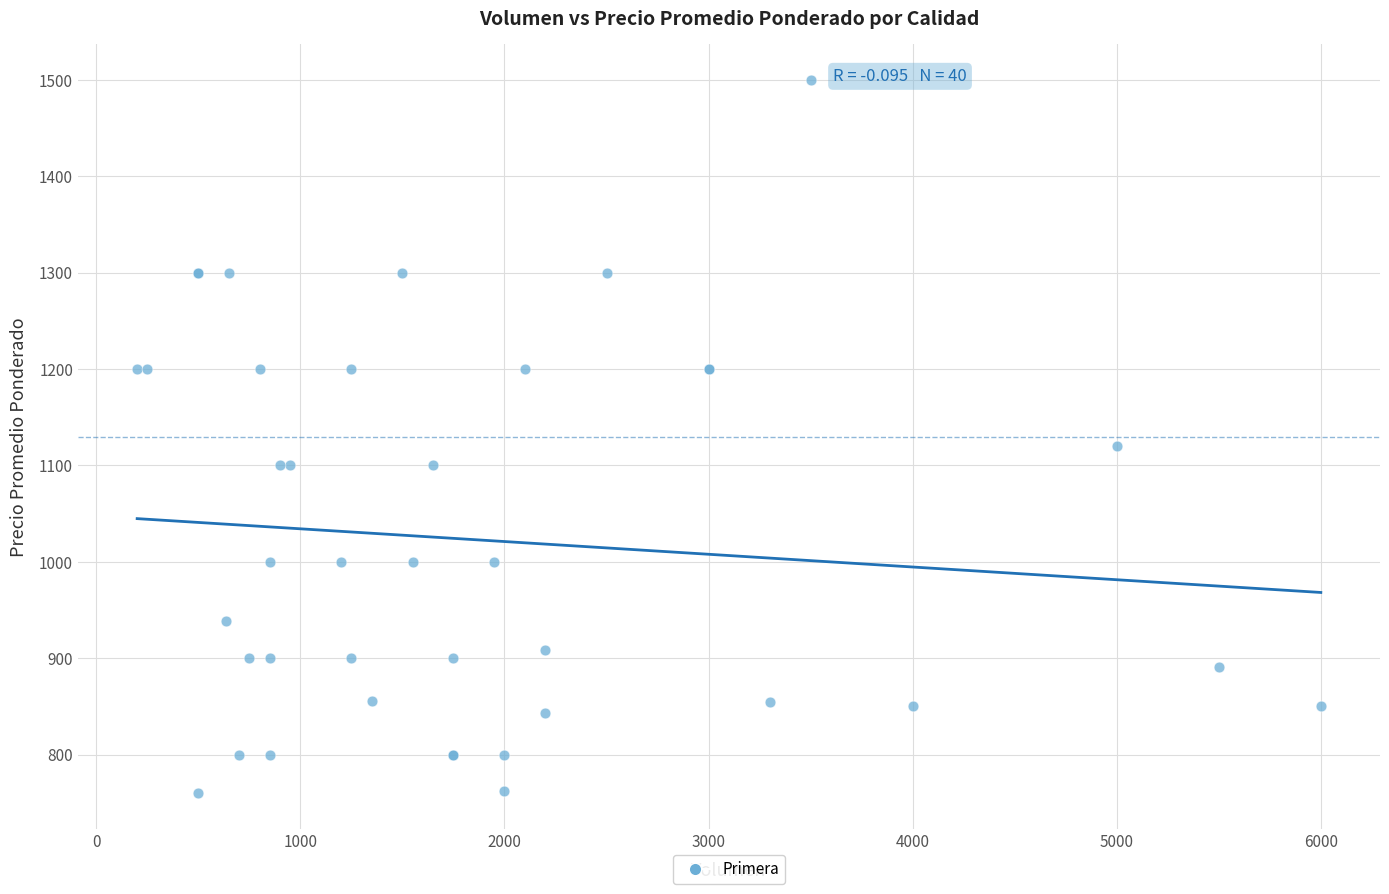

What Y value in the scatter plot is closest to 1130?

1120